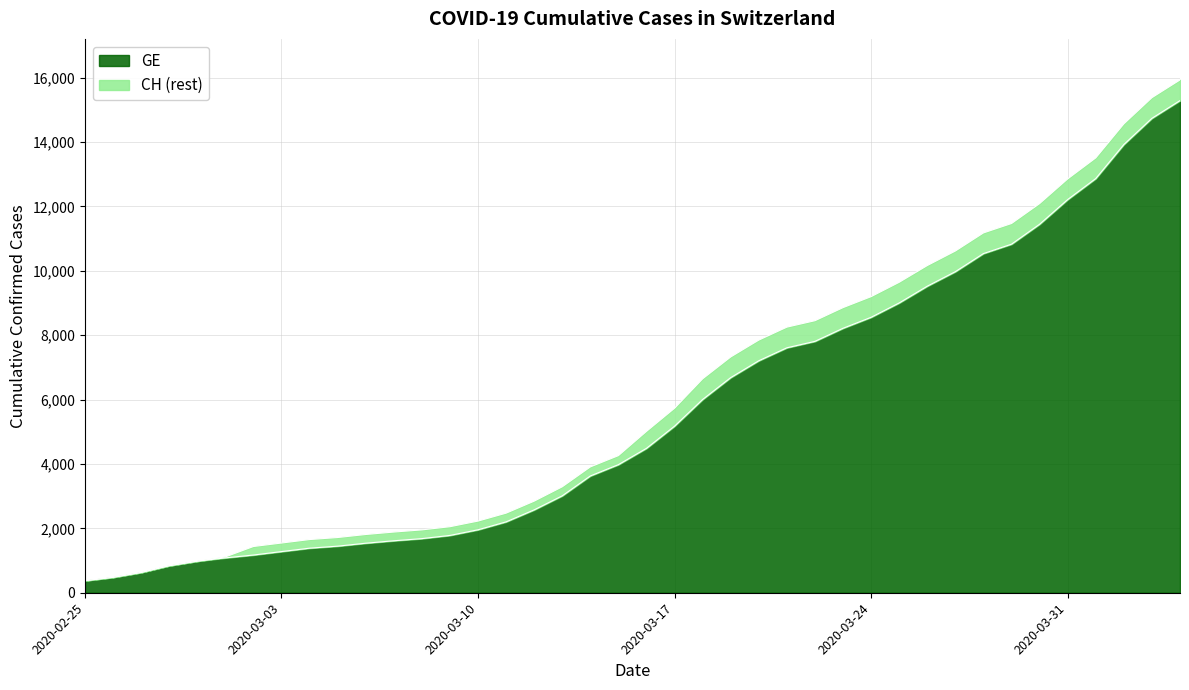

Reading left to right, transcribe all the data shown in this chart.

GE: 375	479	630	840	981	1083	1171	1278	1384	1447	1538	1614	1681	1780	1955	2201	2574	3010	3627	3978	4485	5174	6002	6681	7205	7607	7807	8213	8554	9000	9520	9971	10533	10825	11444	12210	12863	13919	14733	15284
CH: 375	479	630	840	981	1113	1436	1544	1652	1715	1809	1885	1952	2051	2226	2472	2845	3291	3908	4259	5012	5731	6644	7323	7847	8249	8449	8855	9196	9642	10162	10613	11175	11467	12086	12852	13505	14561	15375	15926